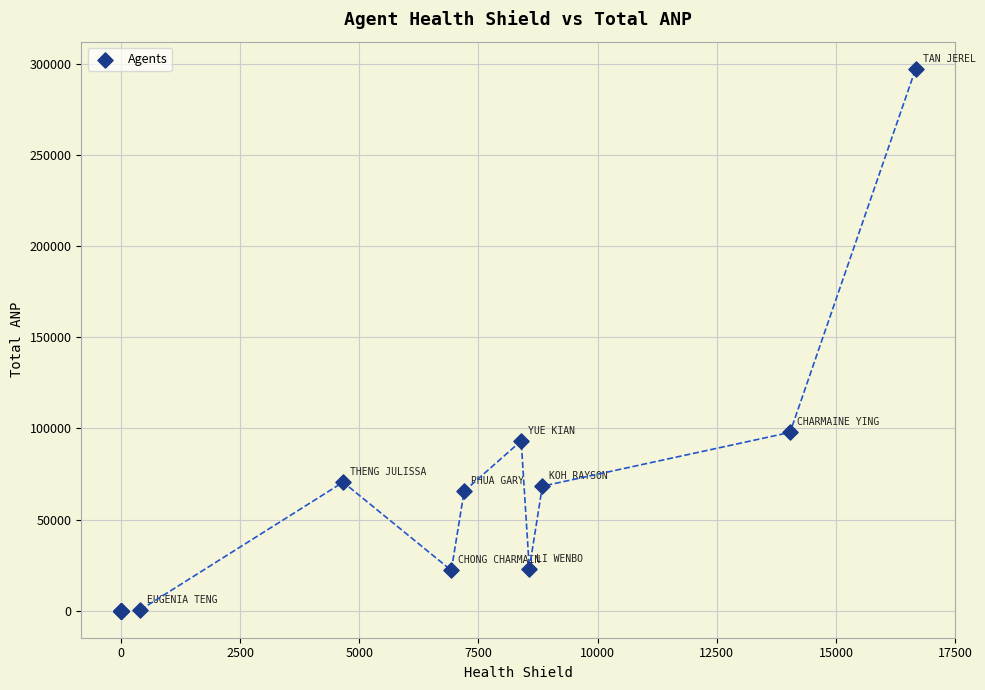

What Y value in the scatter plot is closest to 148729?

97839.8